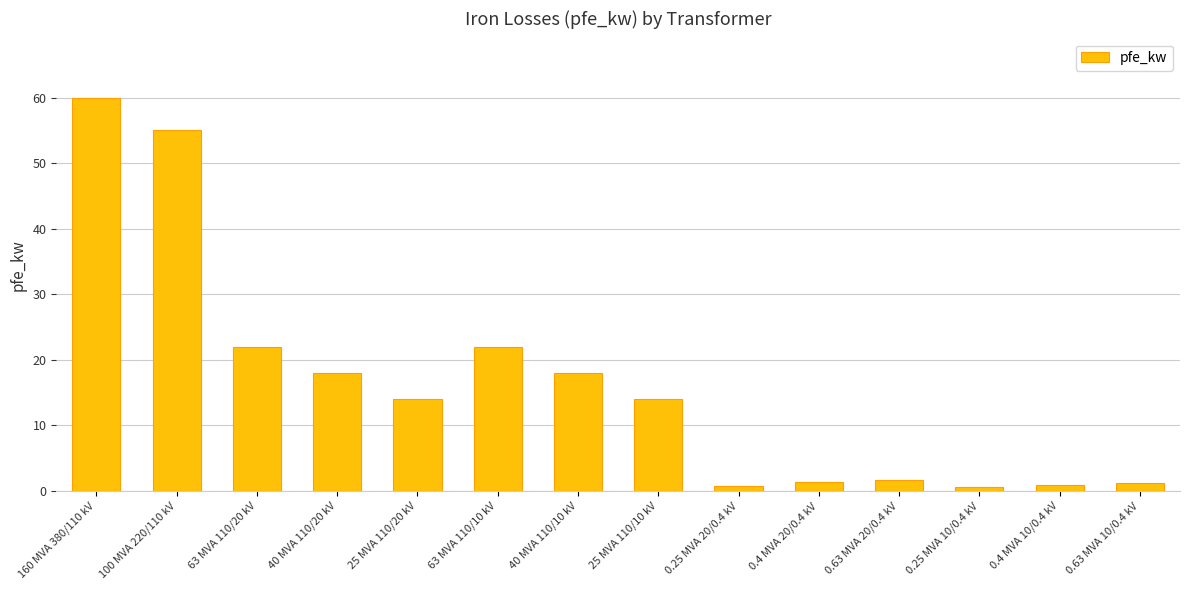

Which category has the highest value across all series?

160 MVA 380/110 kV